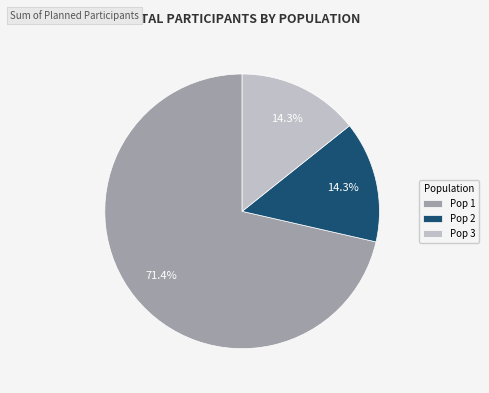

Is there a majority slice in this chart?

Yes